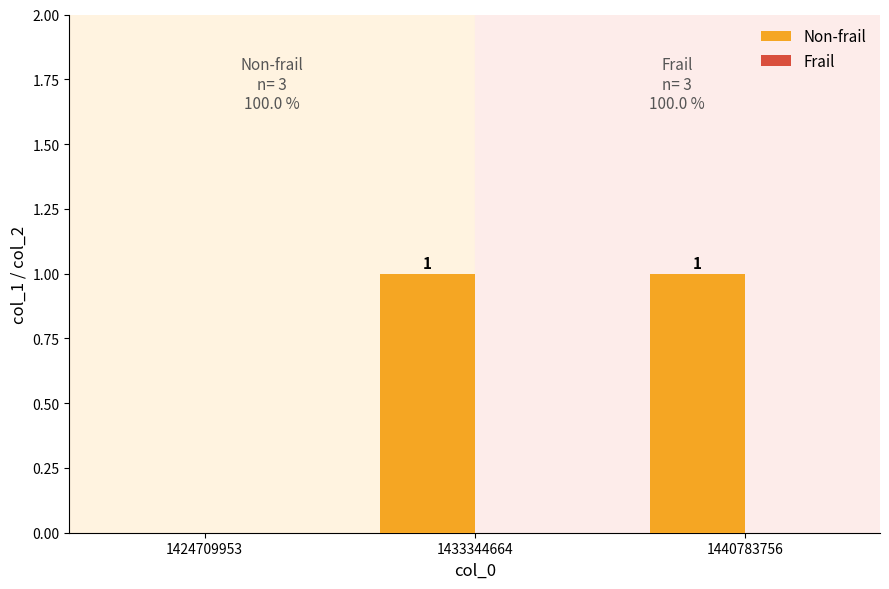

Reading left to right, transcribe all the data shown in this chart.

1424709953=0	1433344664=1	1440783756=1